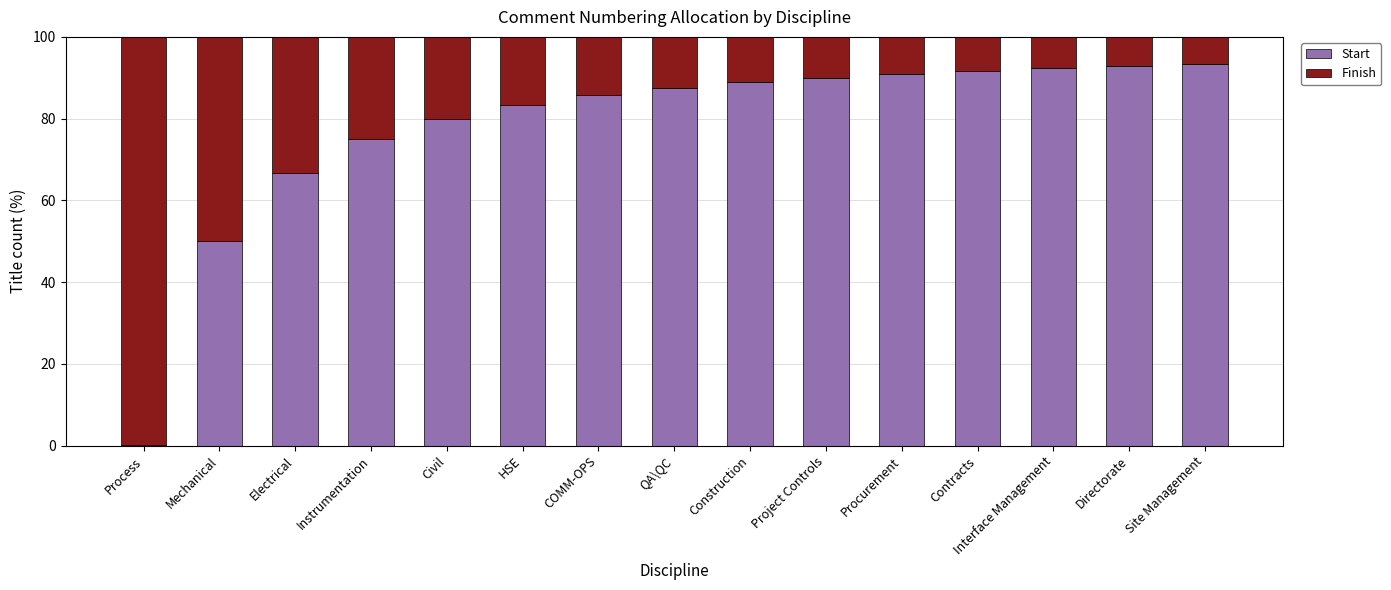

How many data points does each series have?

15